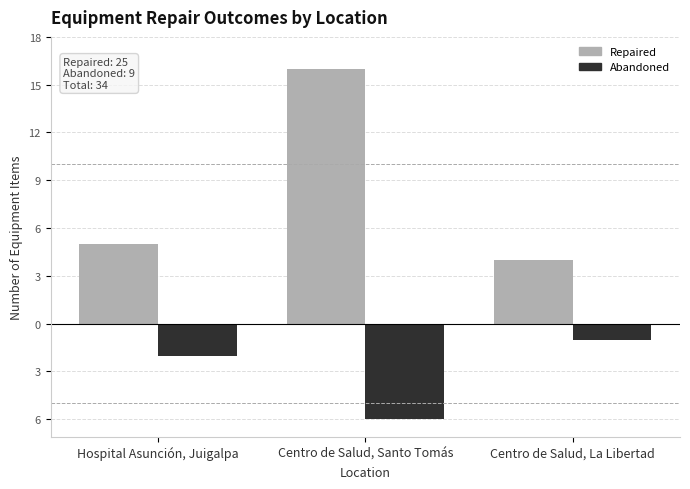

What is the spread (max minus min) of values at Centro de Salud, La Libertad?

5